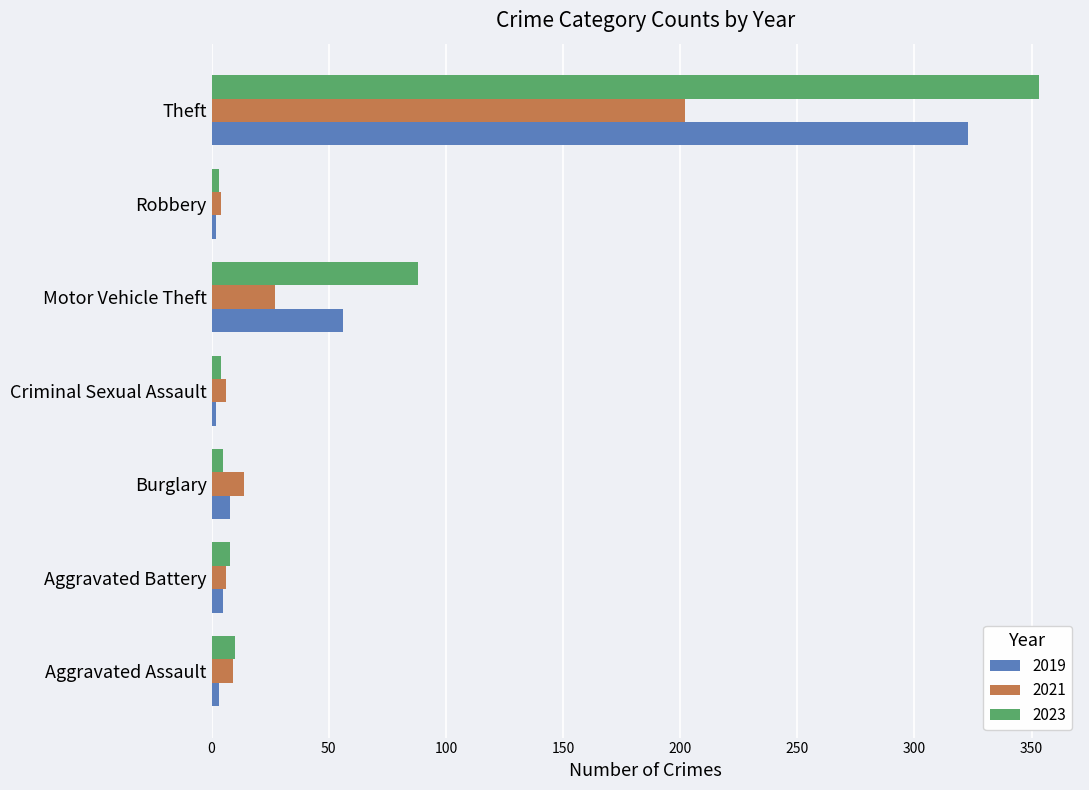

Which series has the widest spread of values?

2023